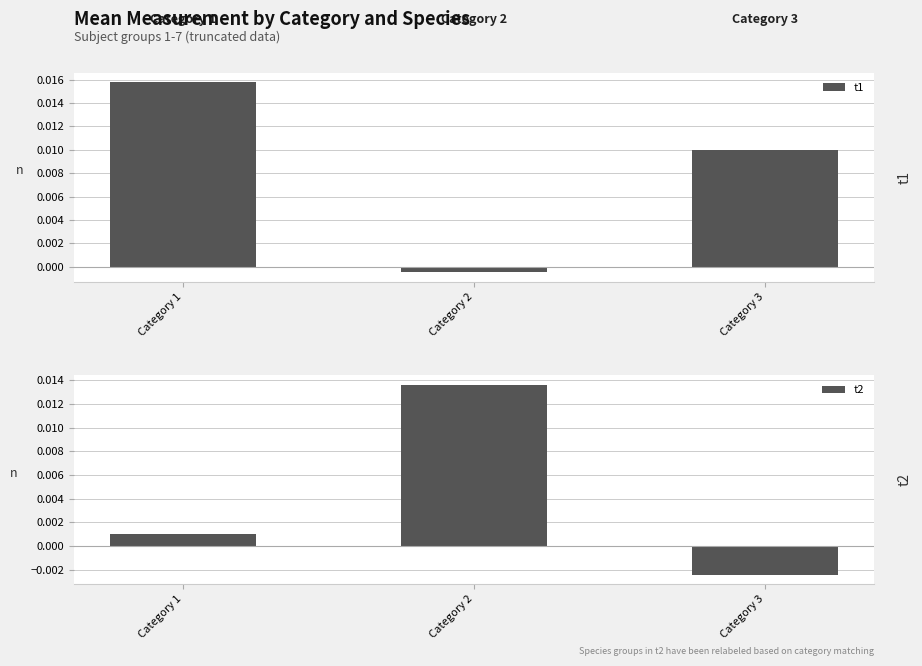

The t1 series shows 0.0 at Category 3. True or false?

True